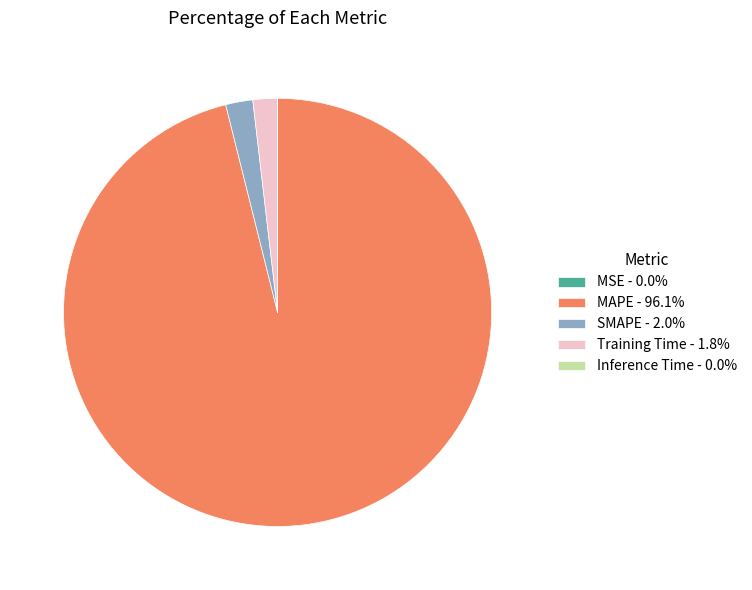

Does SMAPE represent more than half of the total?

No